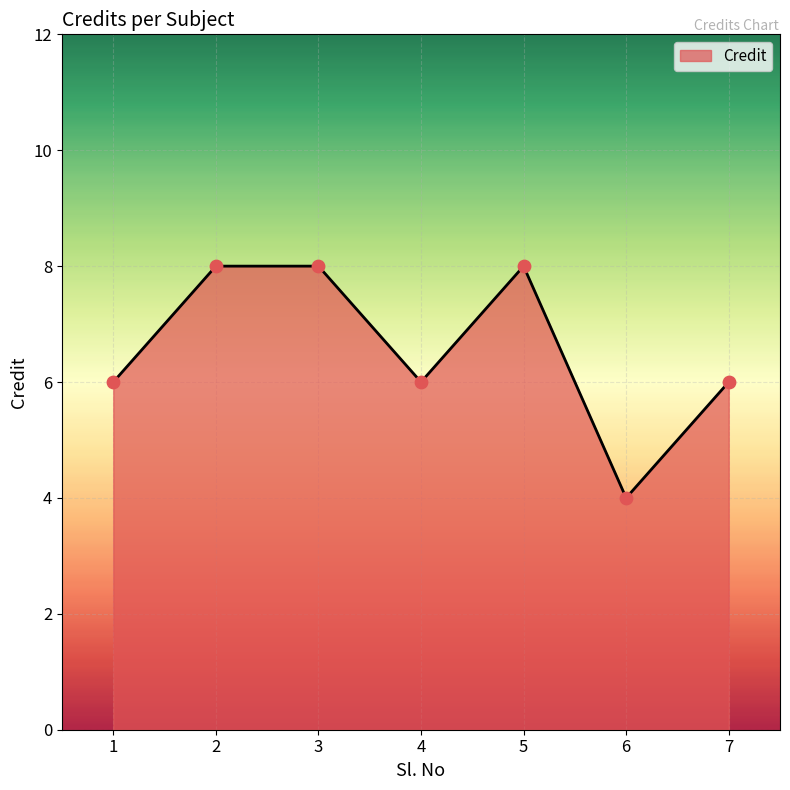

What is the change in value from 1 to 5?

+2